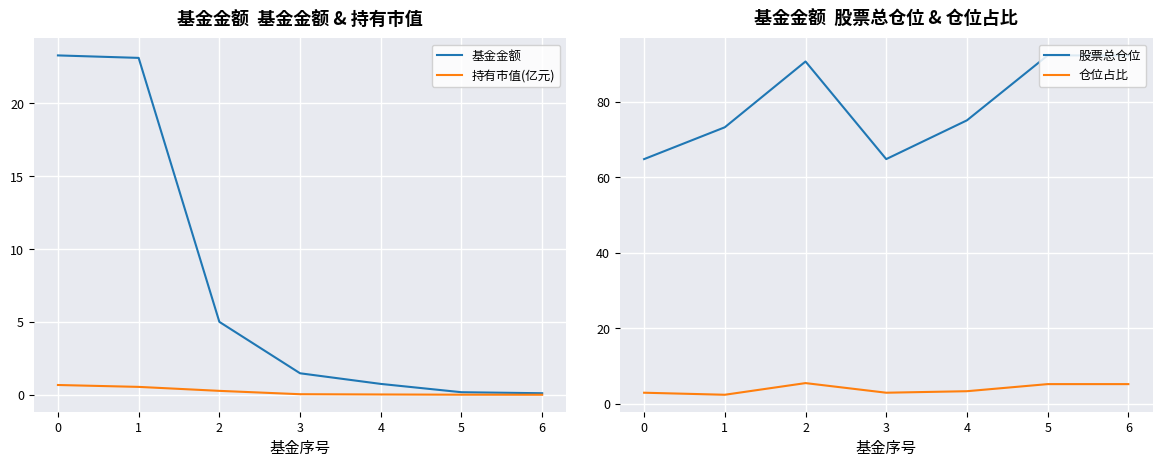

The 基金金额 series shows 0.1 at 6. True or false?

True